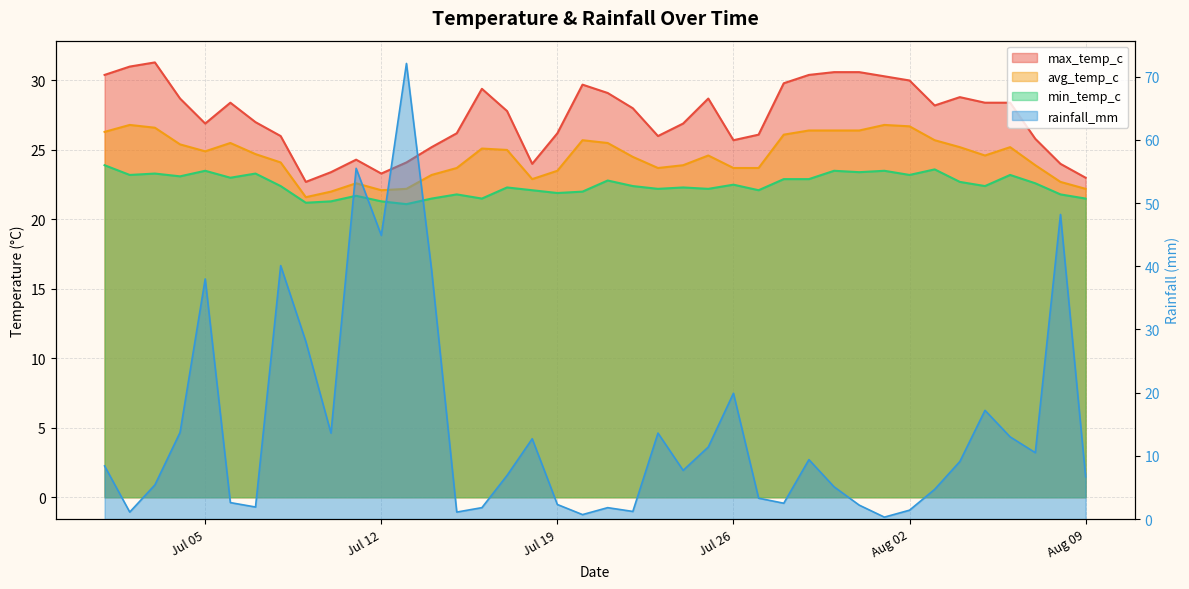

In min_temp_c, how many points are lower than both neighbors (excluding endpoints)?

13